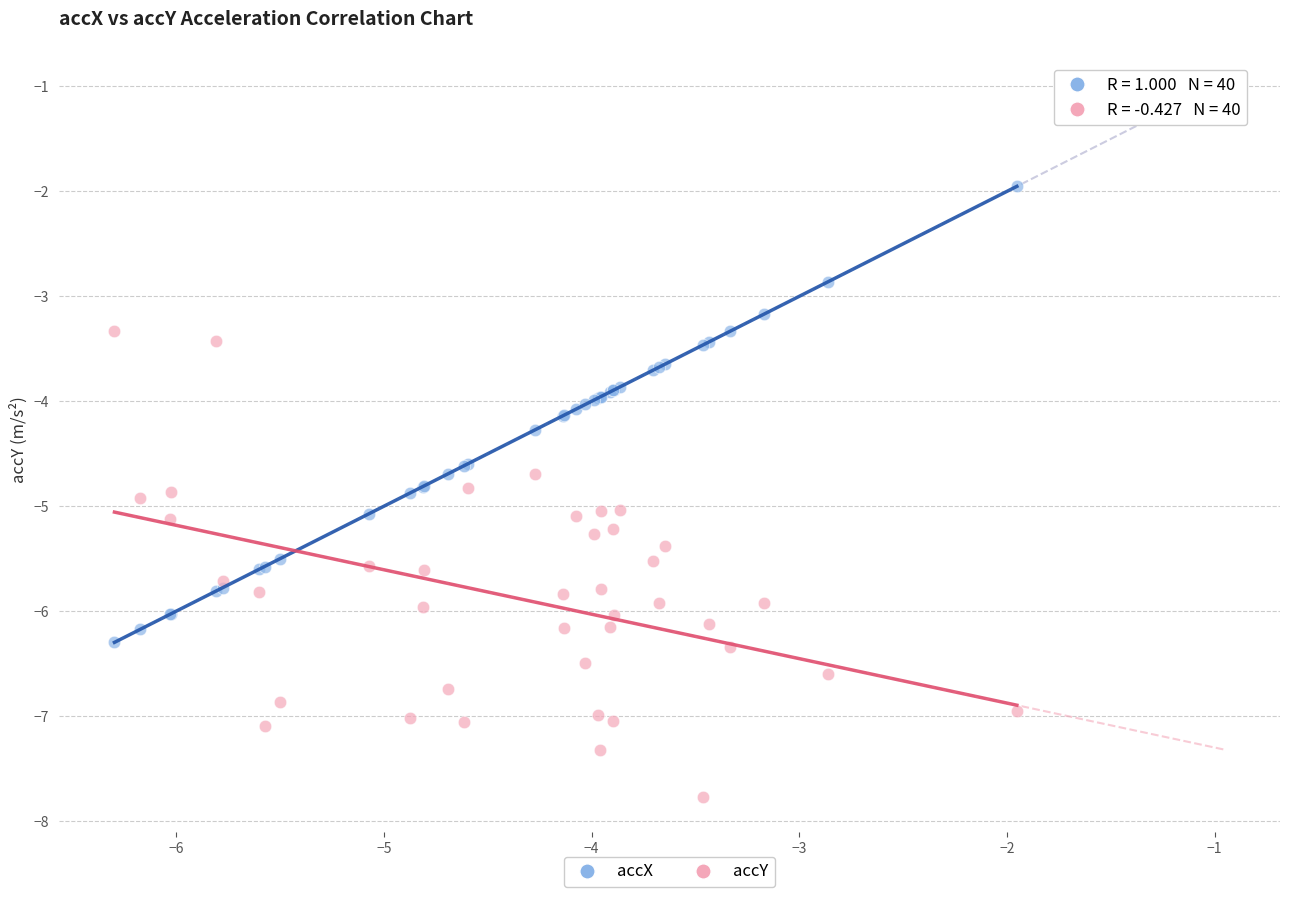

Which series contains the lowest Y value?

accY